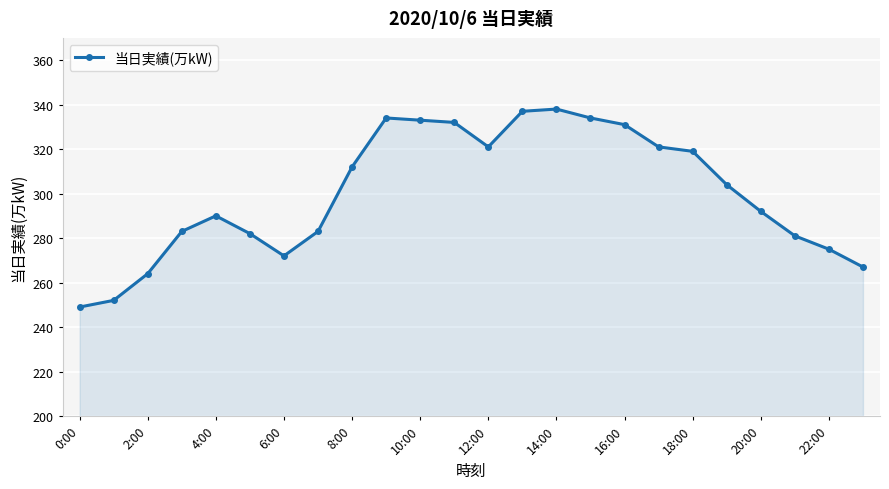

What is the sum of all values?

7206